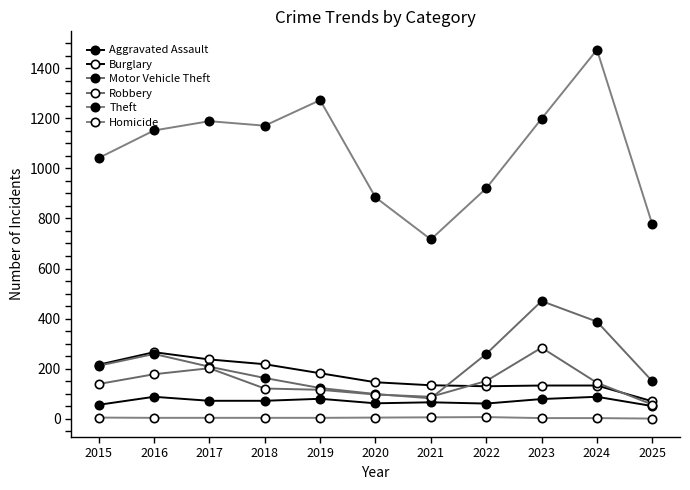

How many data points does each series have?

11